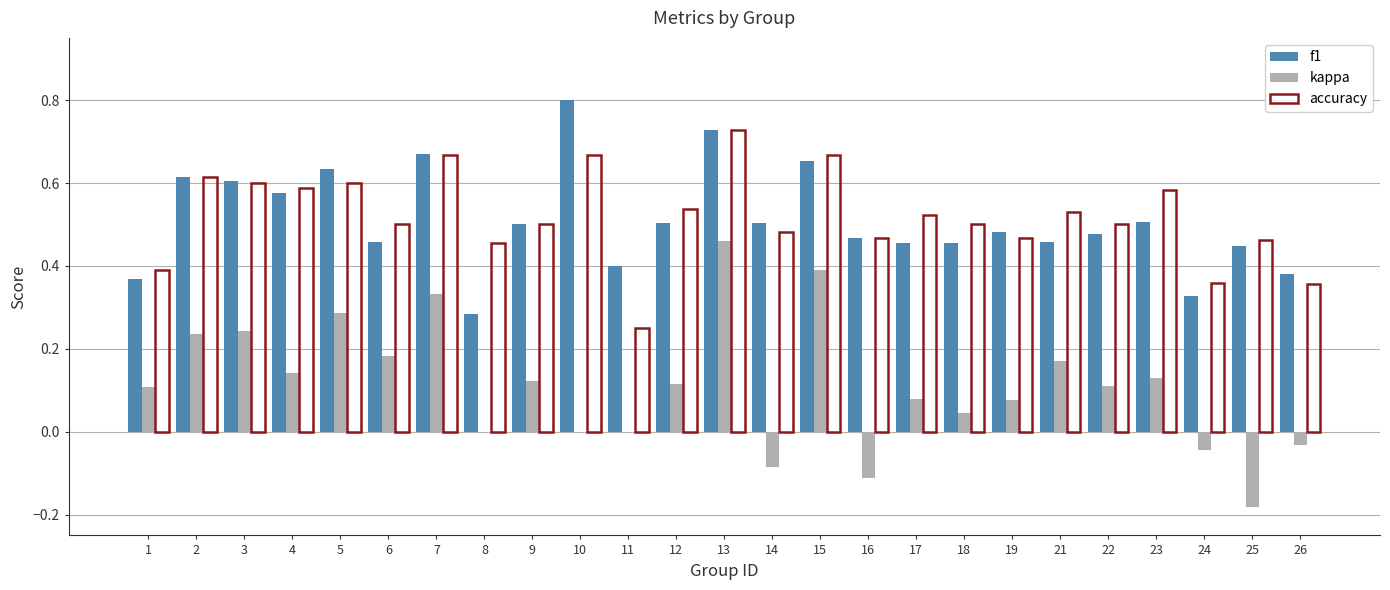

True or false: accuracy has a value of 0.5 at 25.

True